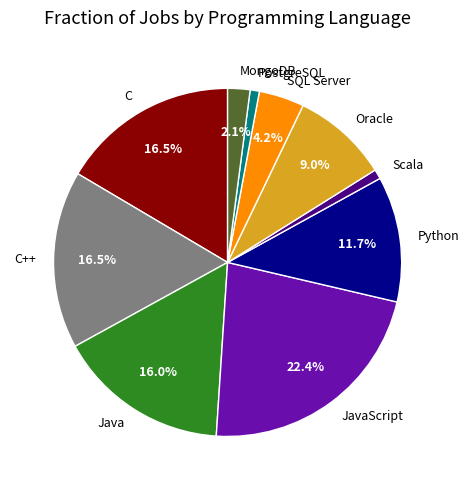

Which has a higher value, JavaScript or SQL Server?

JavaScript